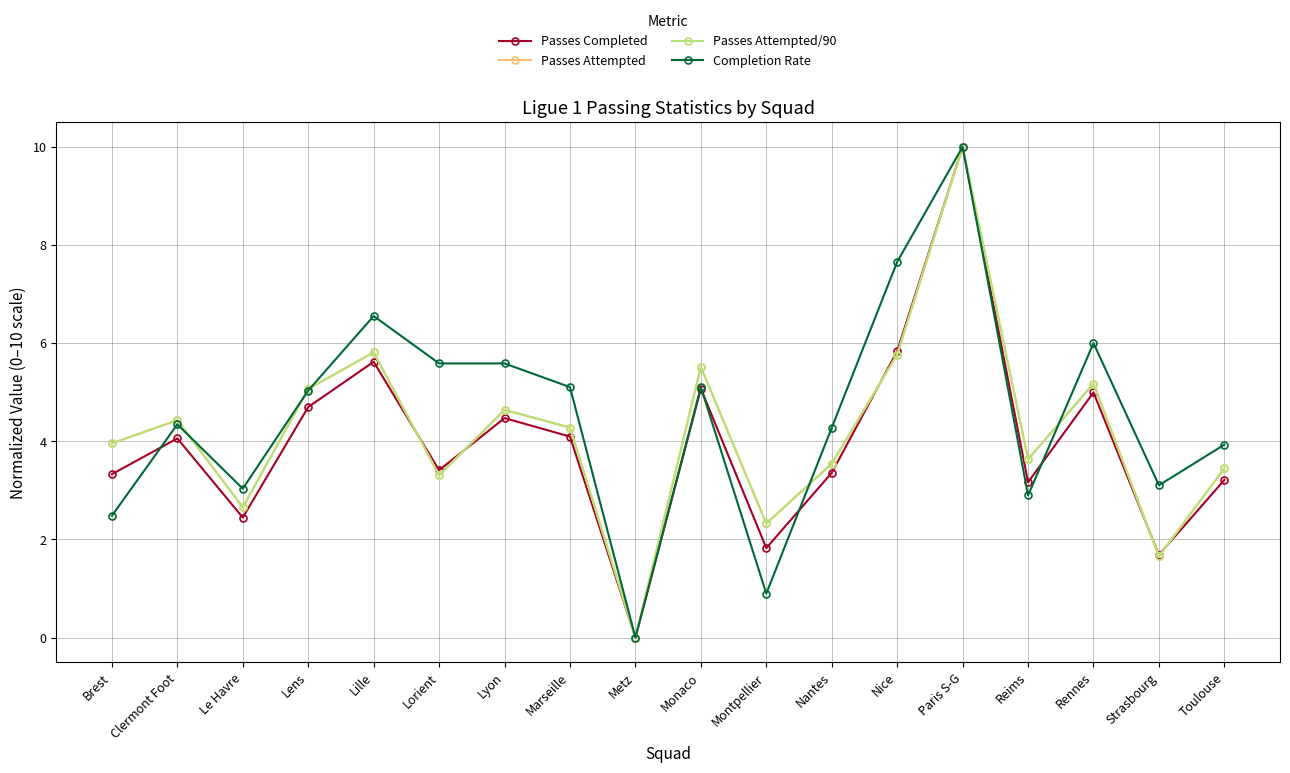

True or false: Passes Attempted/90 and Passes Attempted cross at least once.

False